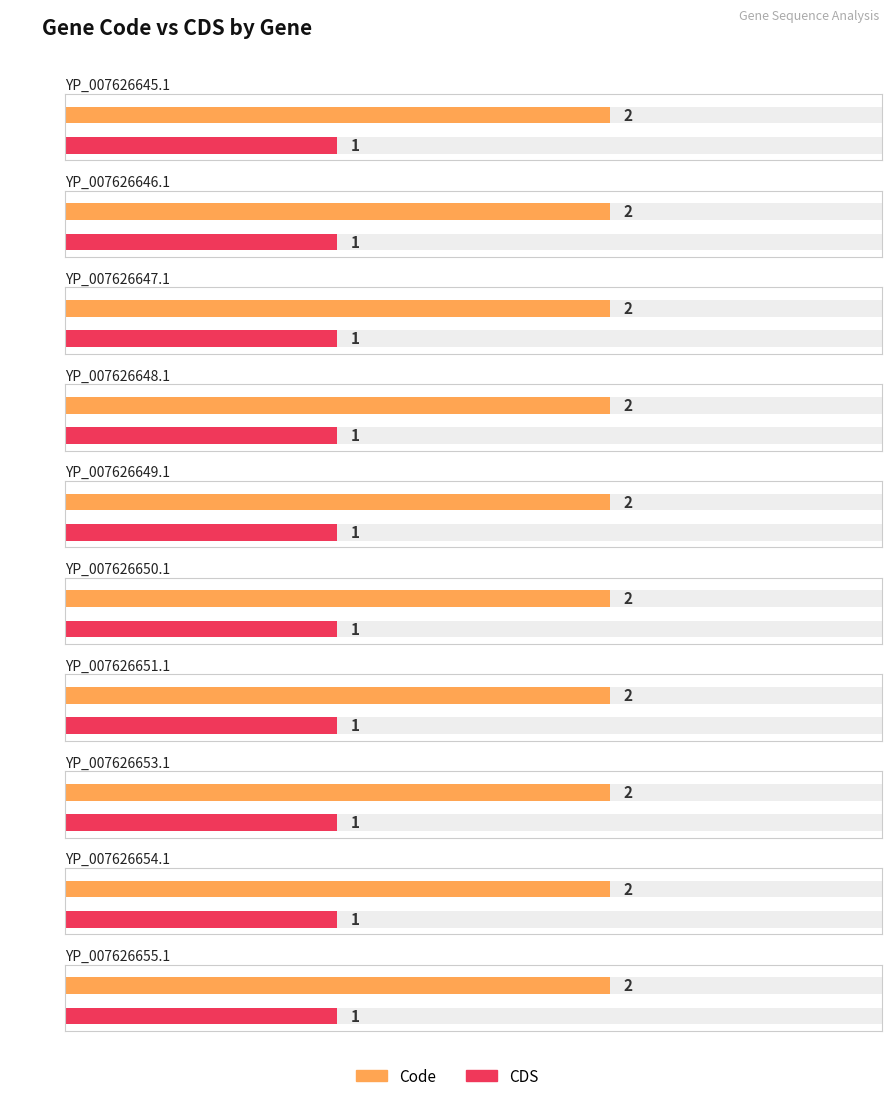

Is the value of Code at YP_007626649.1 greater than the value of CDS at YP_007626653.1?

Yes